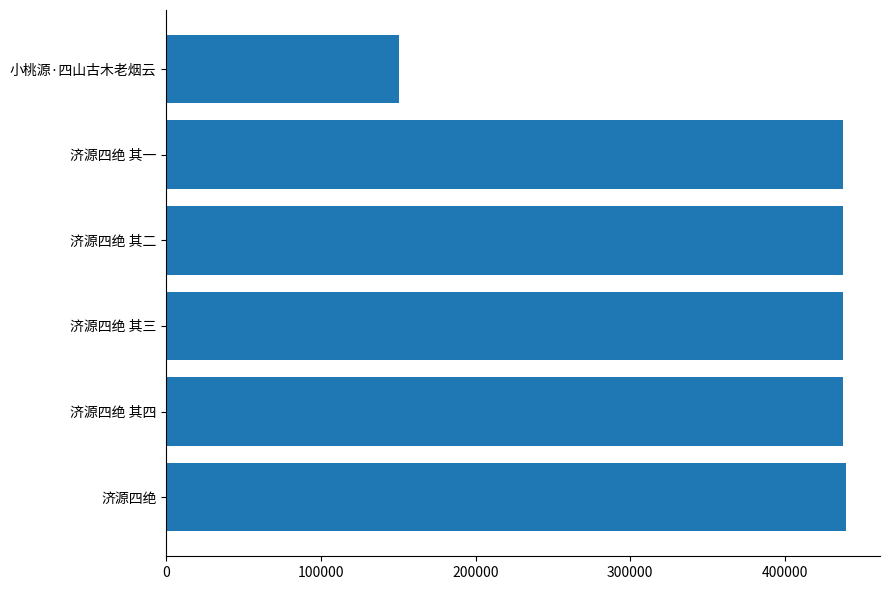

How many bars are there in total?

6